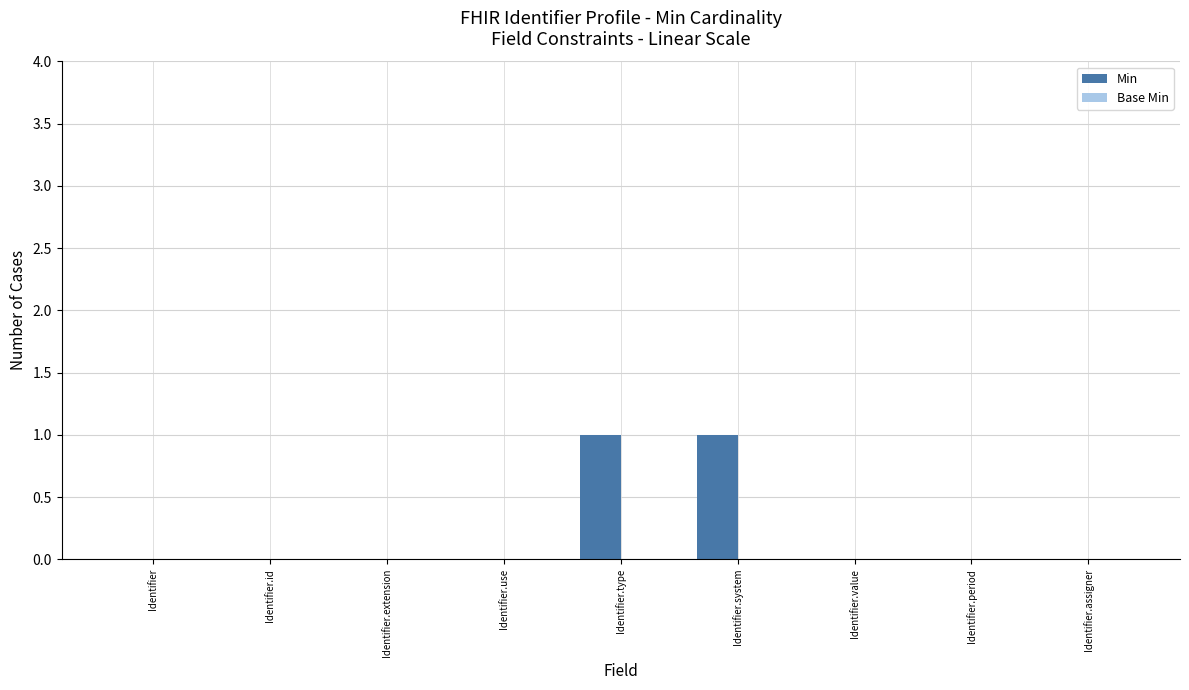

Approximately how many times larger is the value at Identifier.system compared to Identifier.type?

1.0